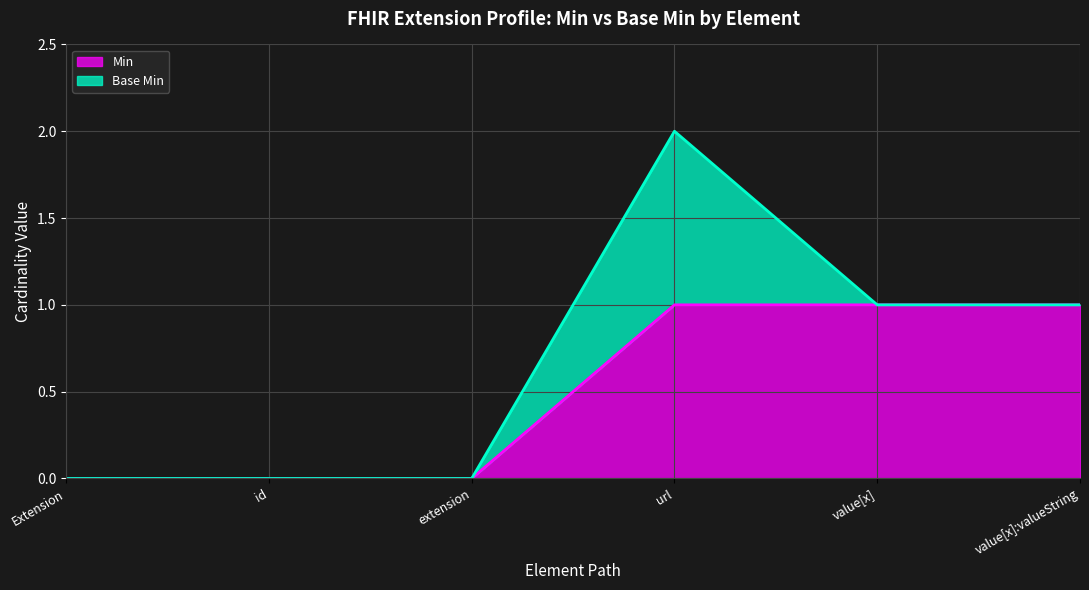

What is the maximum value shown in the chart?

1